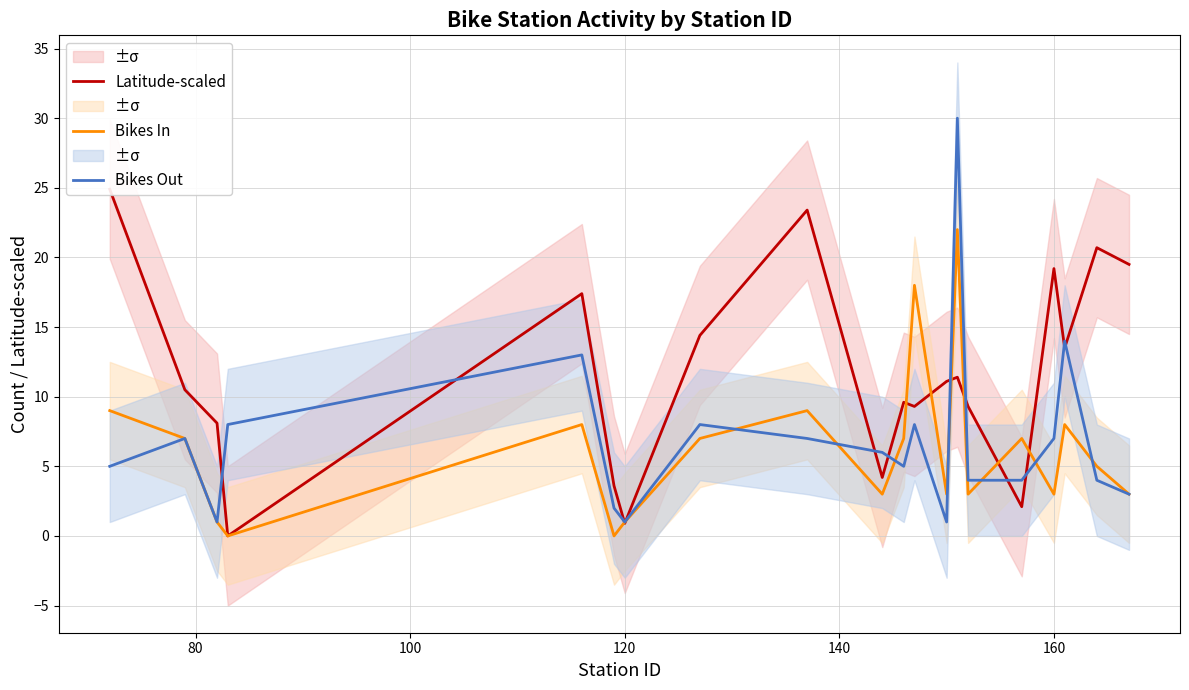

What is the highest value of the Bikes Out series?

30